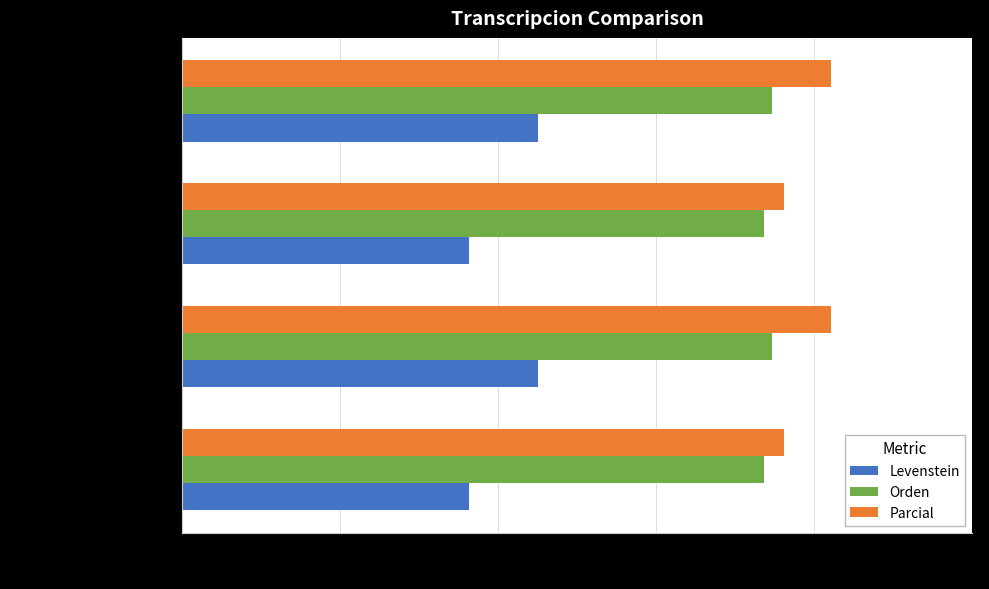

What is the difference between the maximum and minimum values in the Levenstein series?

4.3